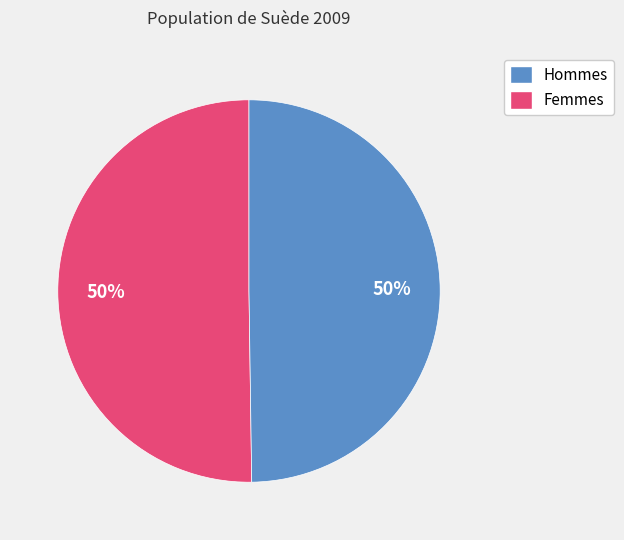

To the nearest percent, what is the difference between the largest and smallest slice percentages?

0%